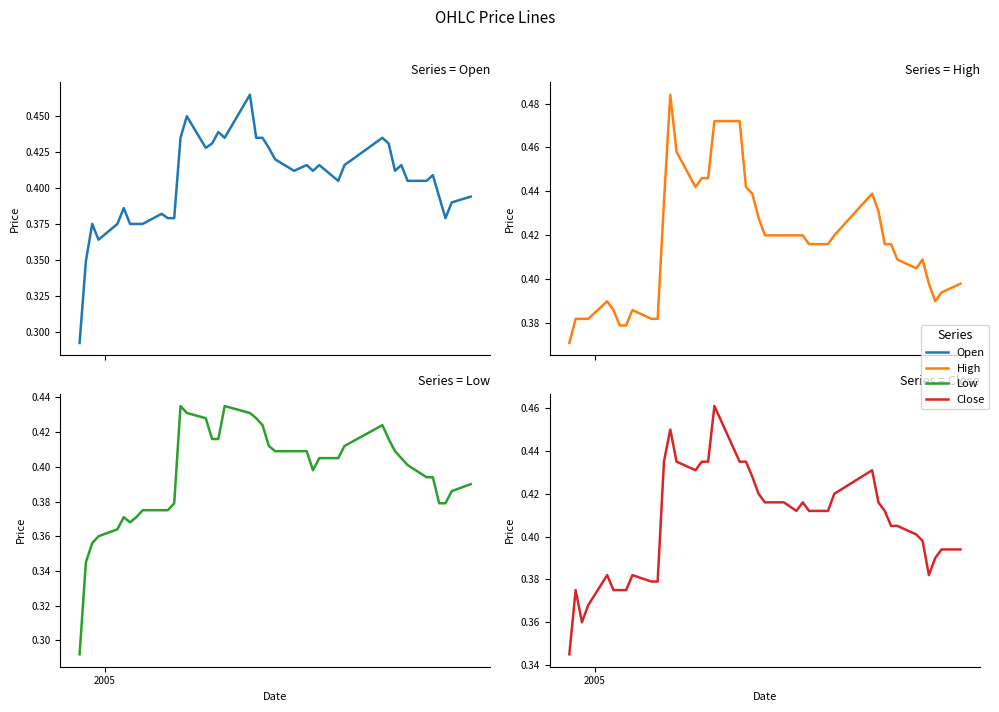

What is the value of the Open point at the 31st from the left?

0.4